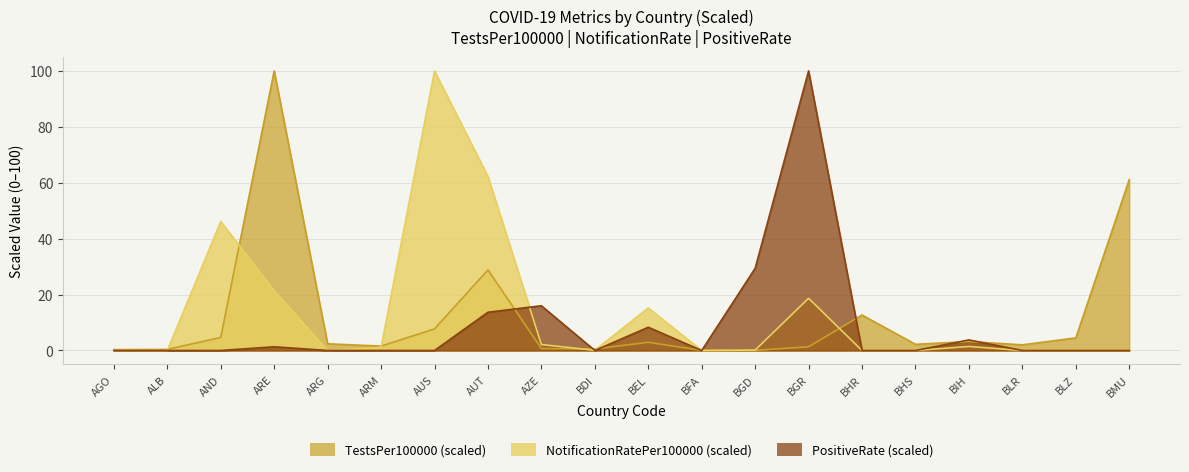

Rank the series by their maximum value, from highest to lowest.

TestsPer100000, NotificationRatePer100000, PositiveRate